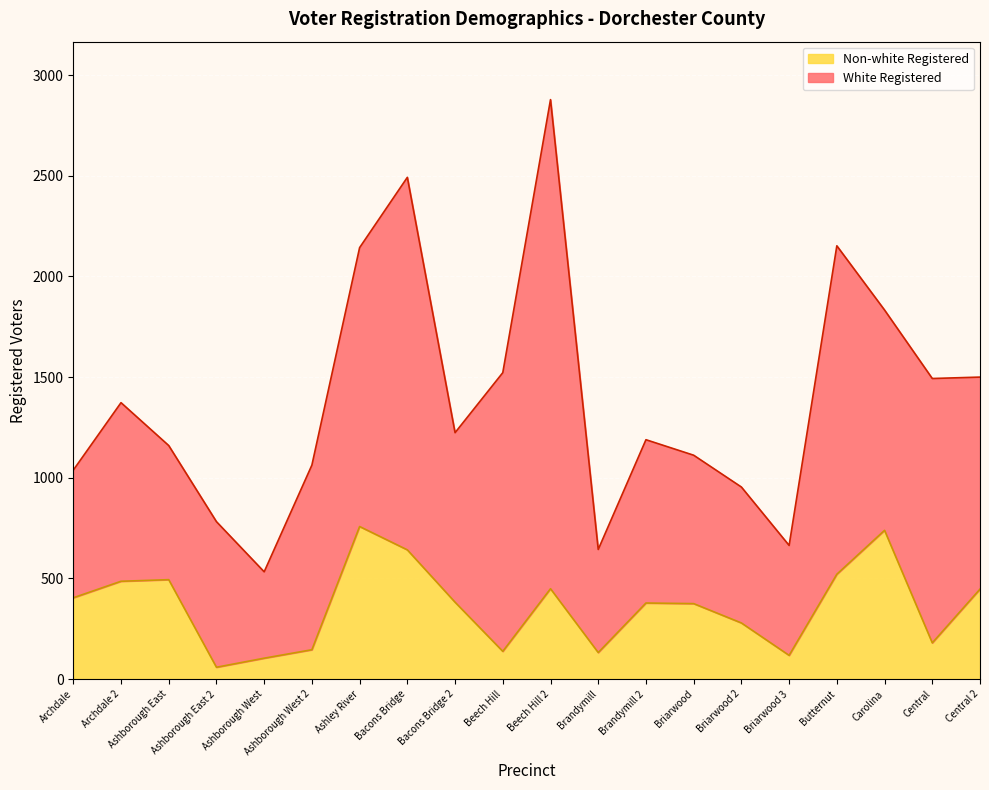

What is the label of the 17th point from the right?

Ashborough East 2